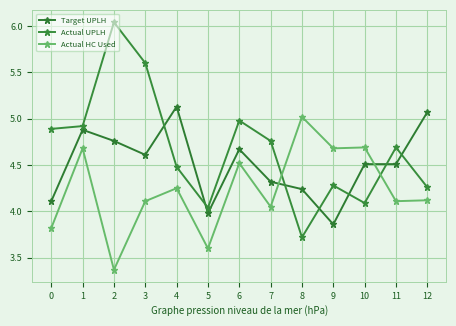

Which series ends up on top after the final intersection of Actual UPLH and Target UPLH?

Target UPLH